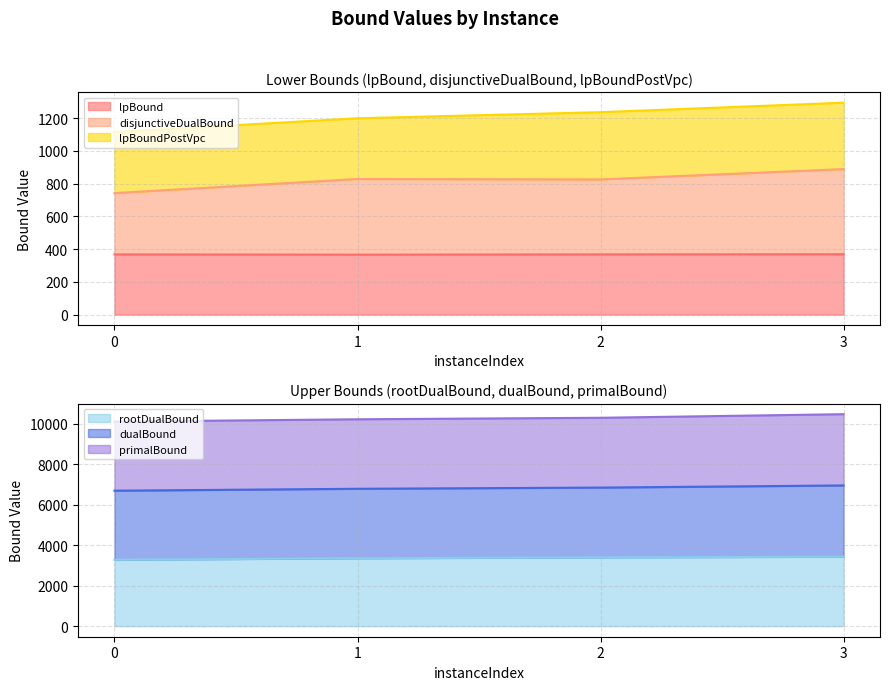

Is it true that lpBound equals 367.8 at 0?

True